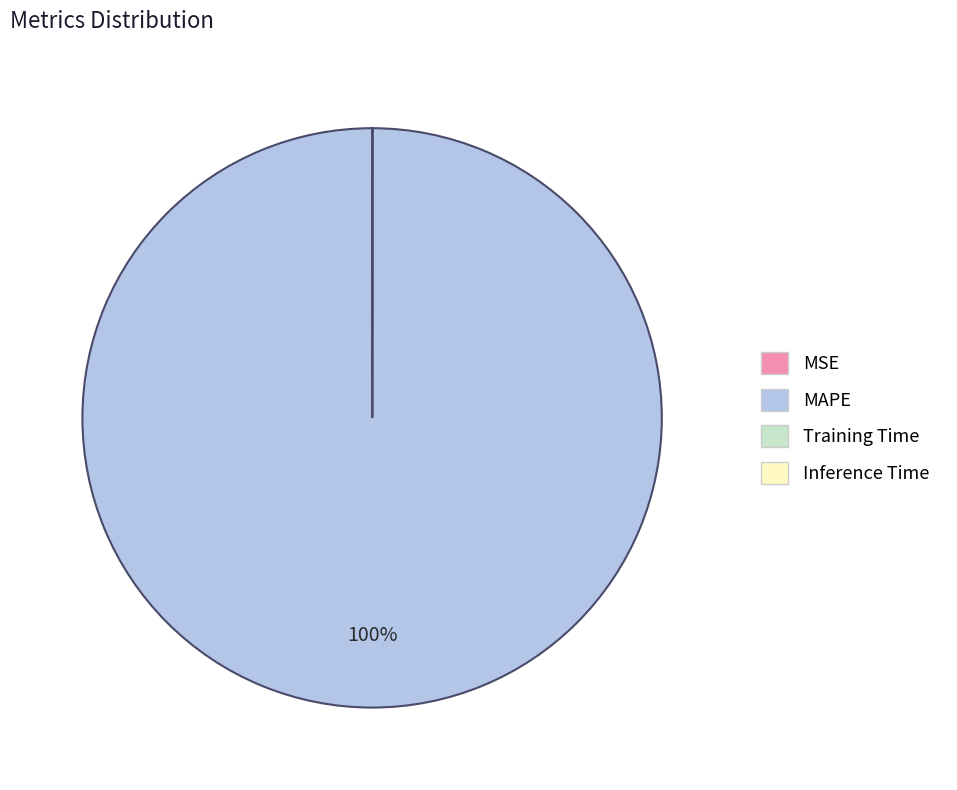

Which slice represents more than half of the pie?

MAPE